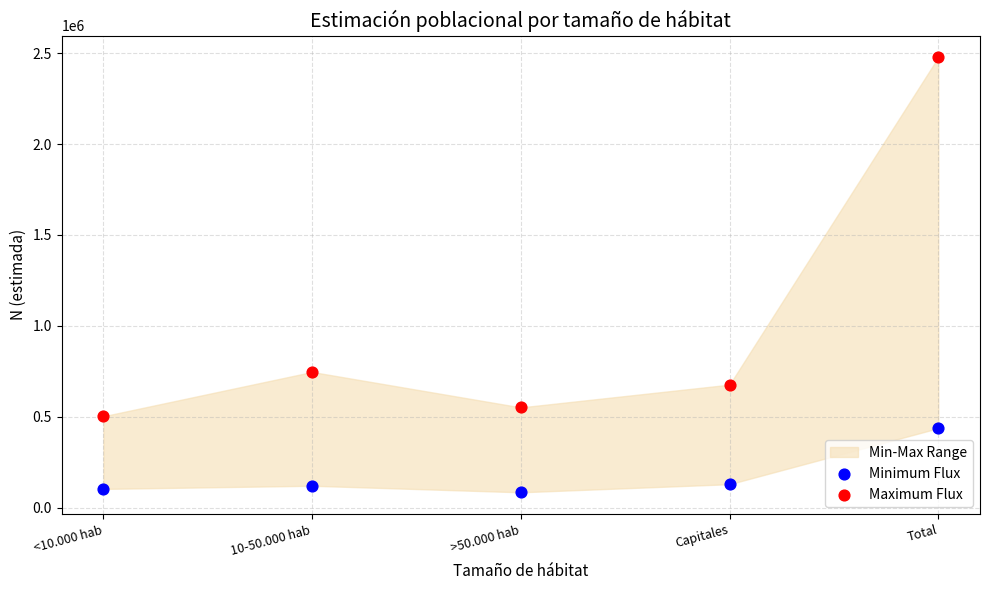

Across all series, what Y value is closest to 1281012?

746548